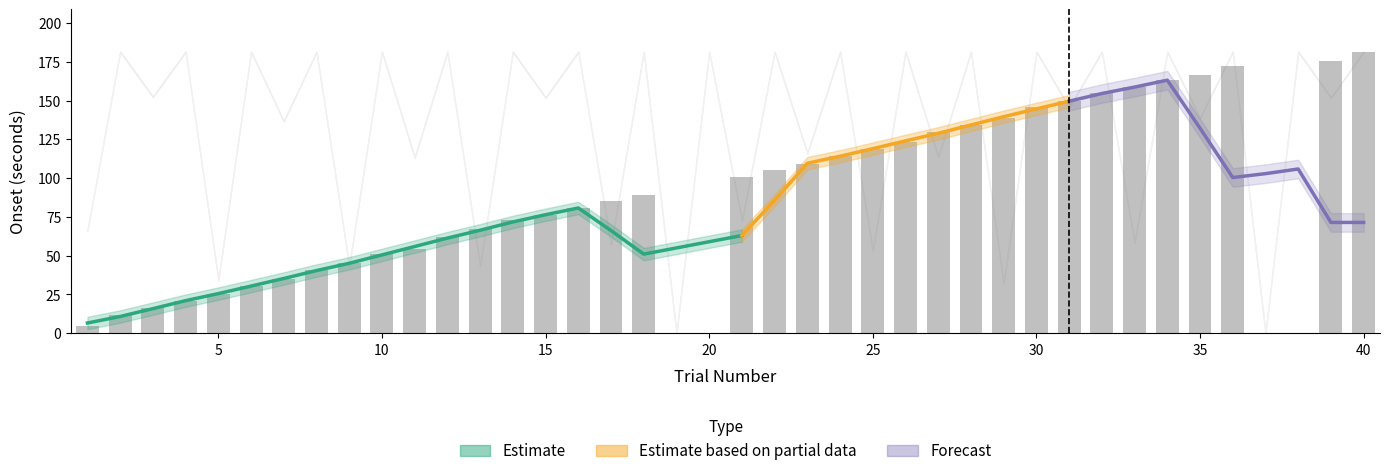

At which category does the chart reach its peak across all series?

40